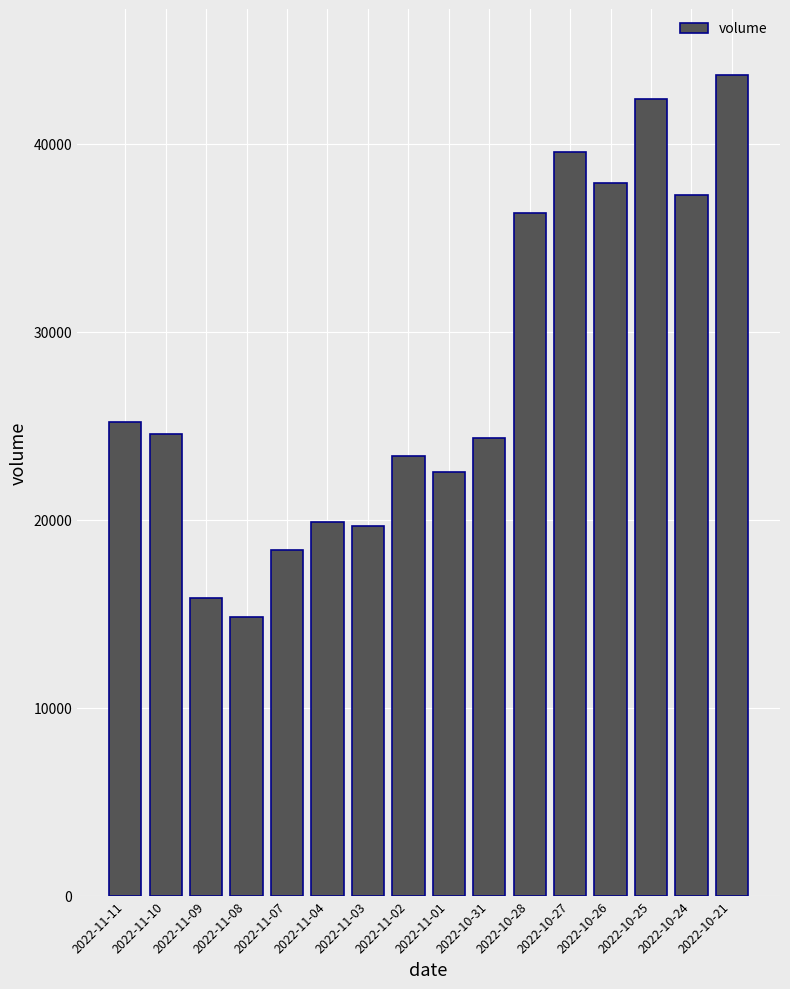

What is the difference between the maximum and second lowest values?

27867